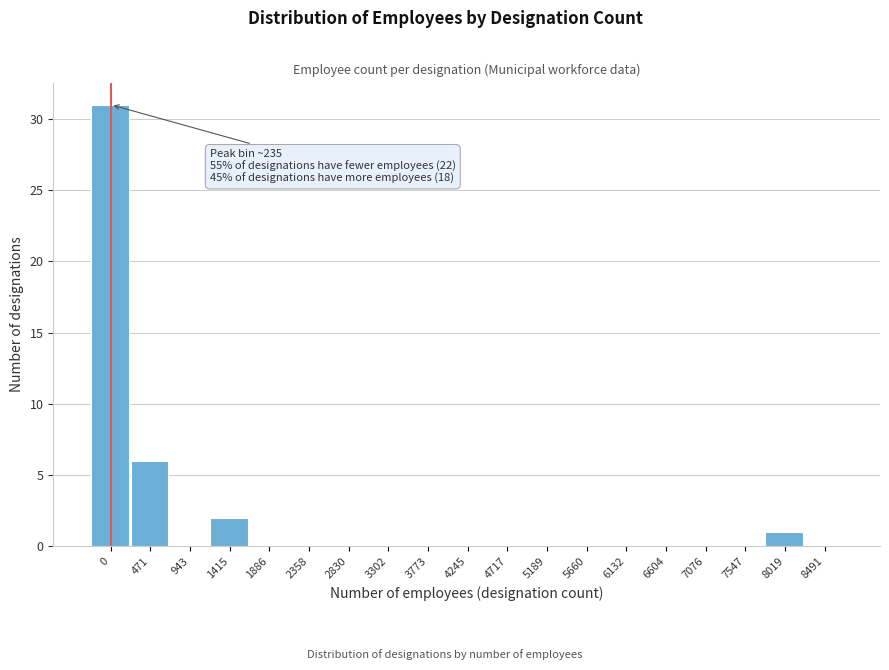

Reading left to right, extract all data points from this chart.

0=31	471=6	943=0	1415=2	1886=0	2358=0	2830=0	3302=0	3773=0	4245=0	4717=0	5189=0	5660=0	6132=0	6604=0	7076=0	7547=0	8019=1	8491=0